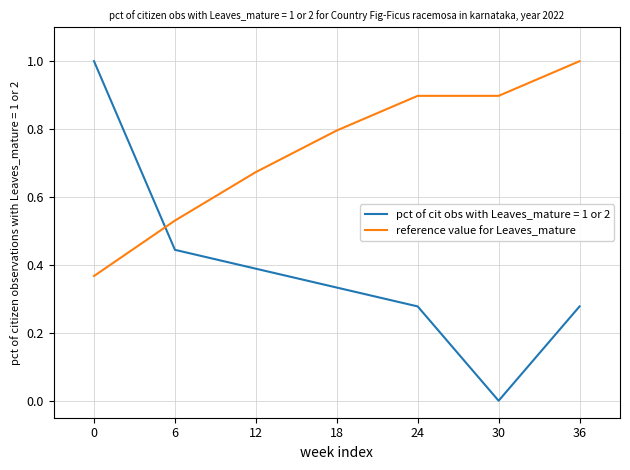

How many lines are shown in the chart?

2